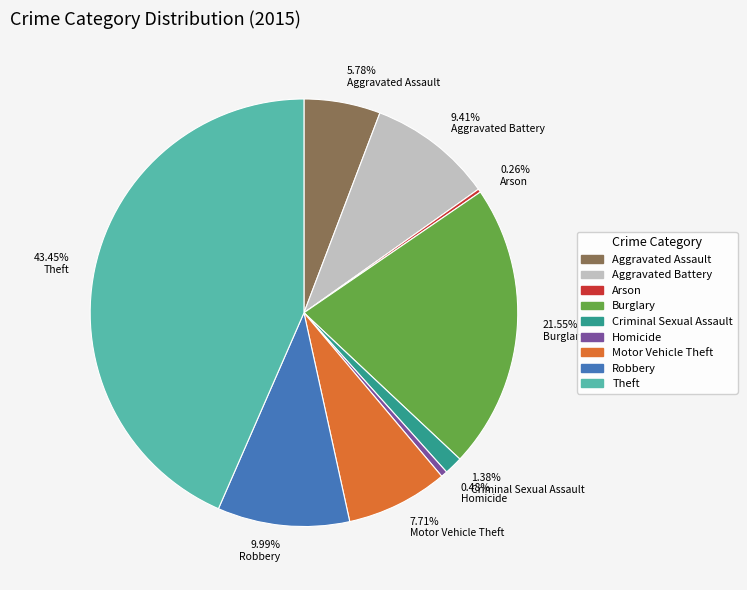

Does any single category account for the majority?

No